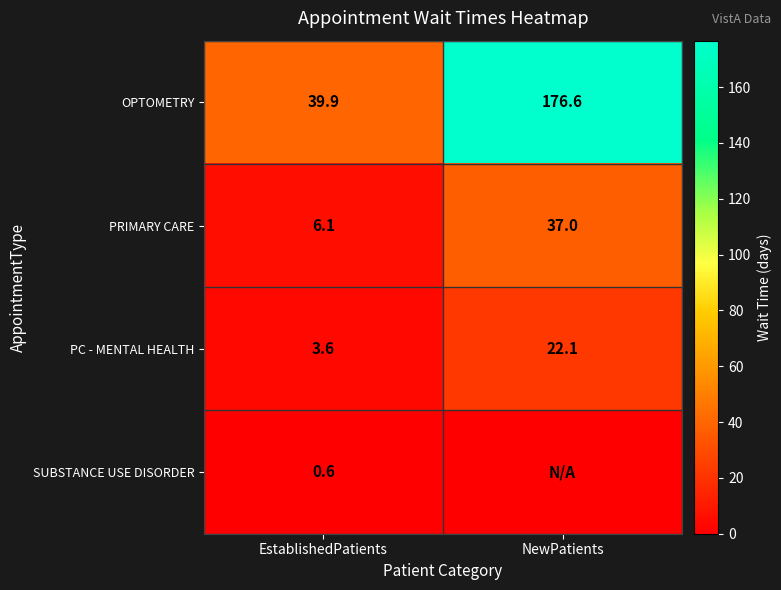

How many categories are shown in the chart?

2